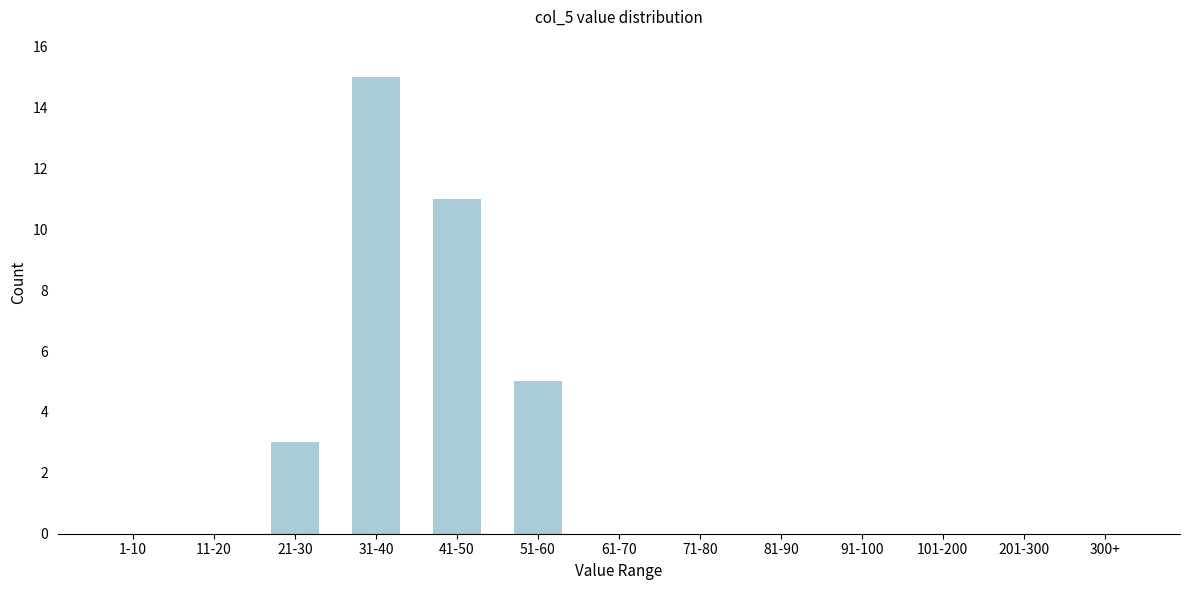

Reading right to left, extract all data points from this chart.

300+=0	201-300=0	101-200=0	91-100=0	81-90=0	71-80=0	61-70=0	51-60=5	41-50=11	31-40=15	21-30=3	11-20=0	1-10=0